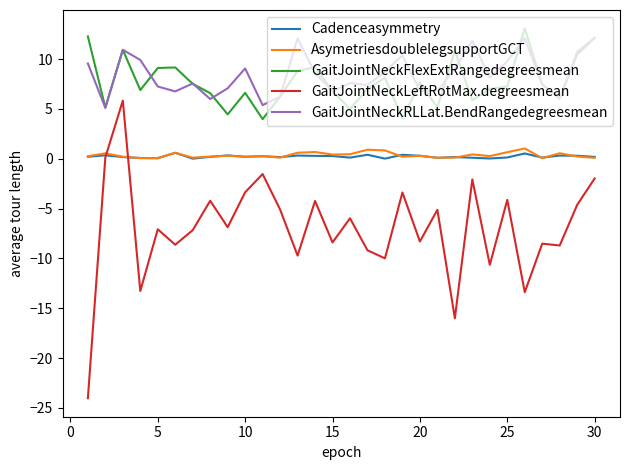

How many series are shown in this chart?

5